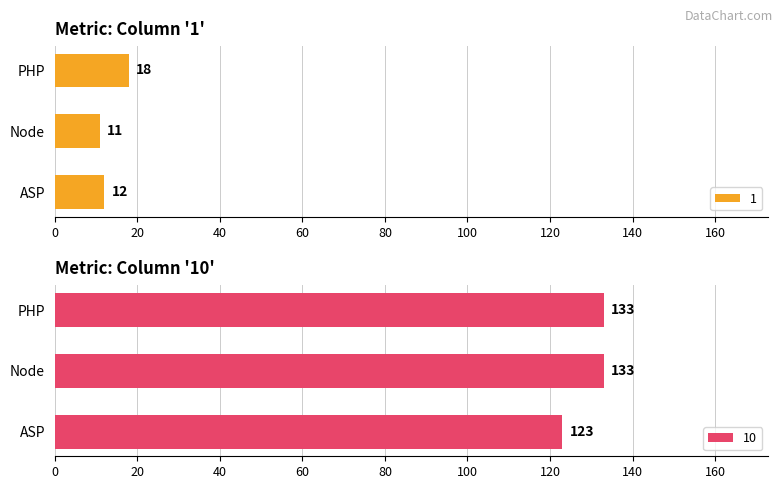

Rank the series by their average value, from lowest to highest.

1, 10